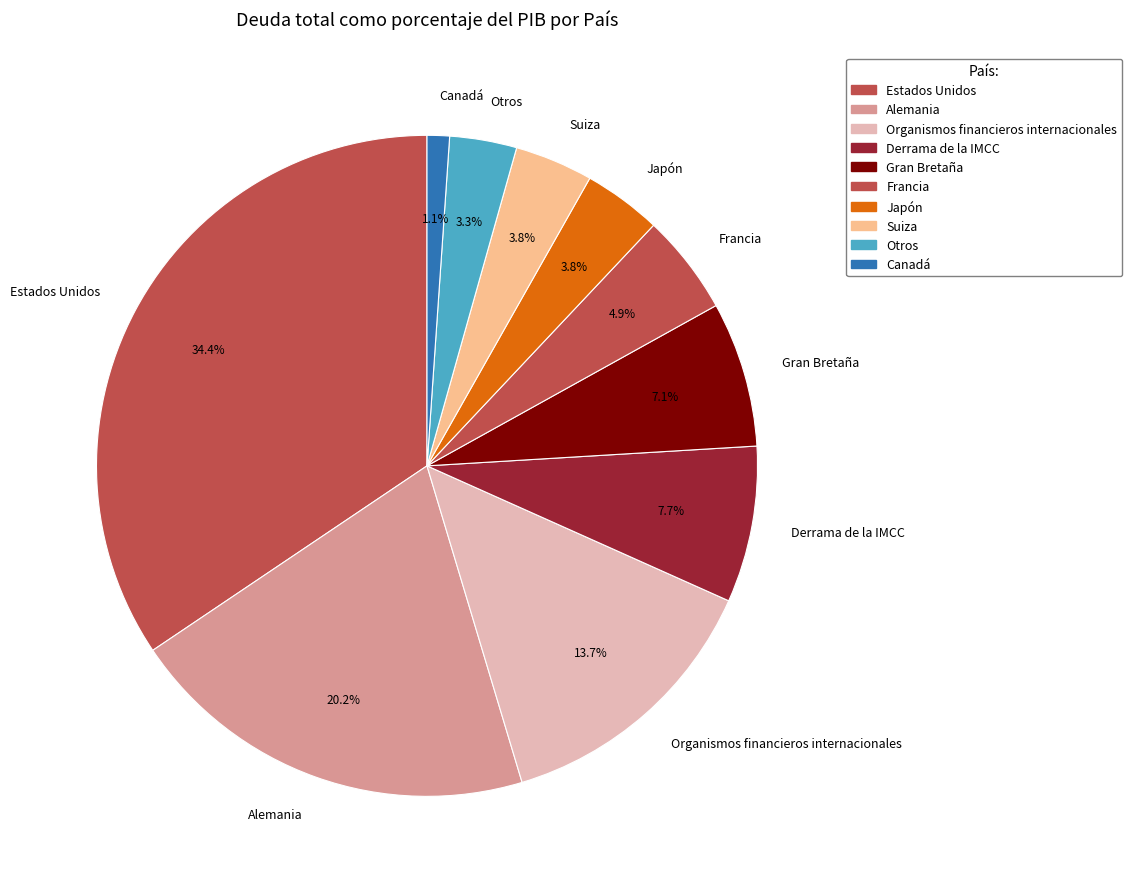

To the nearest percent, what percentage of the pie is Japón?

4%